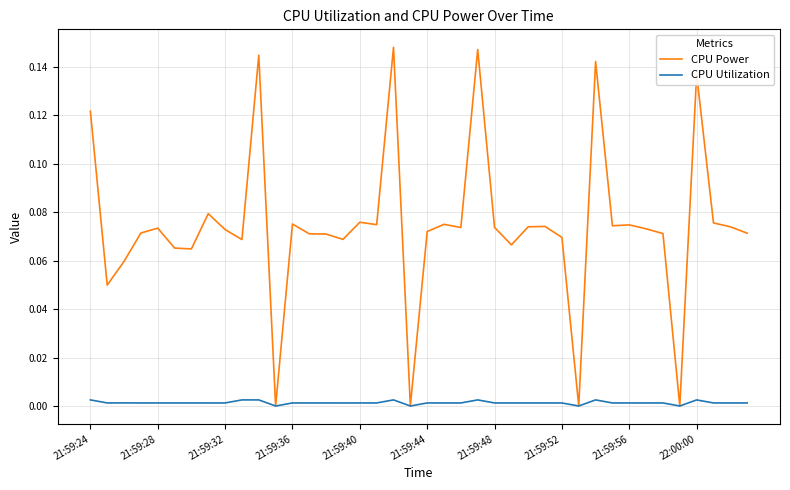

Rank the series by their maximum value, from lowest to highest.

CPU Utilization, CPU Power